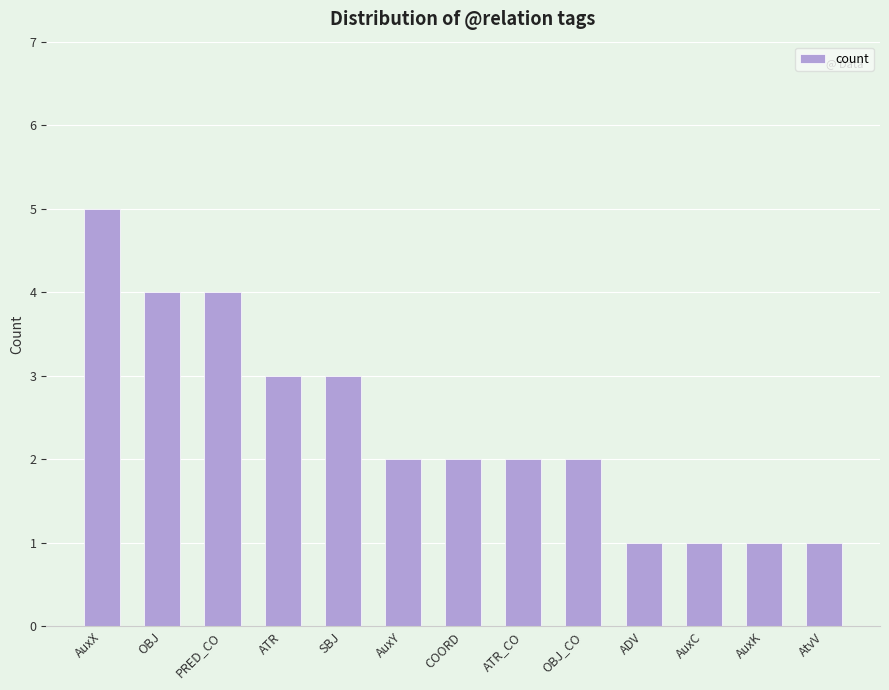

What position from the left is ATR?

4